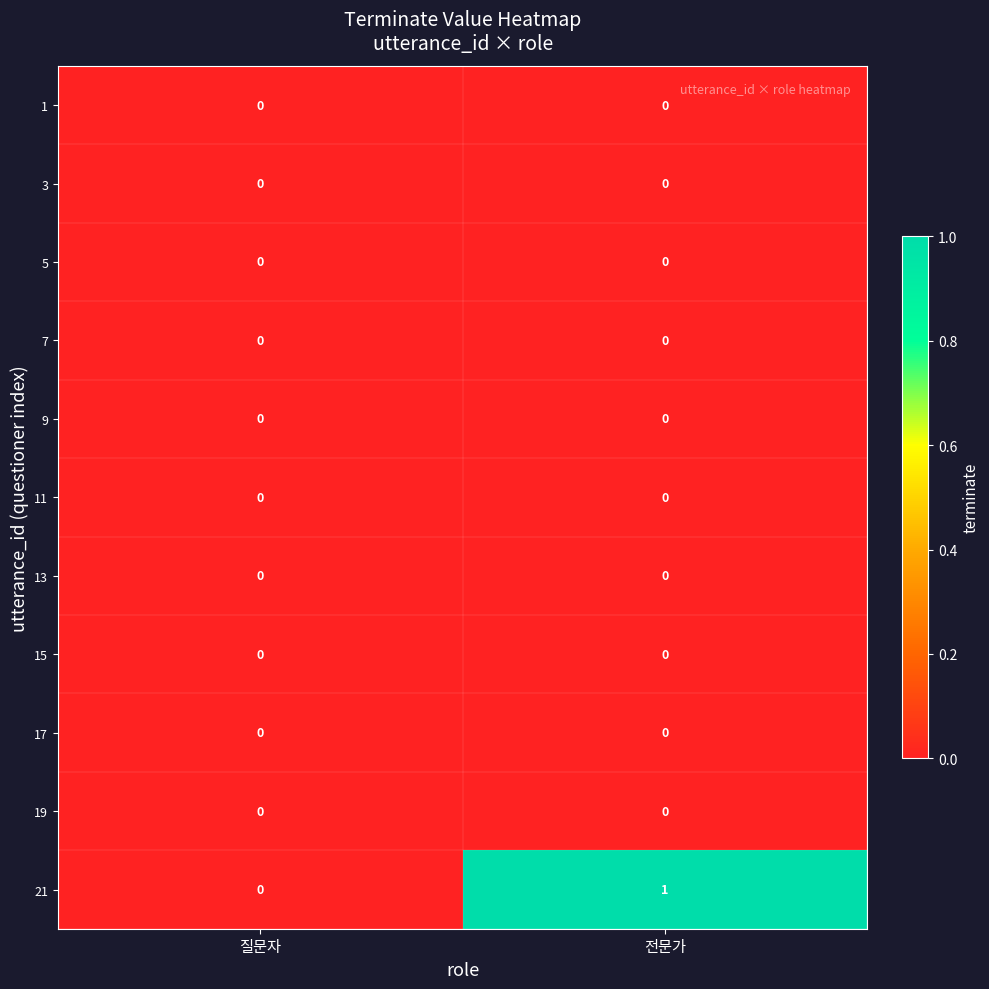

What is the total value across all series at 전문가?

1